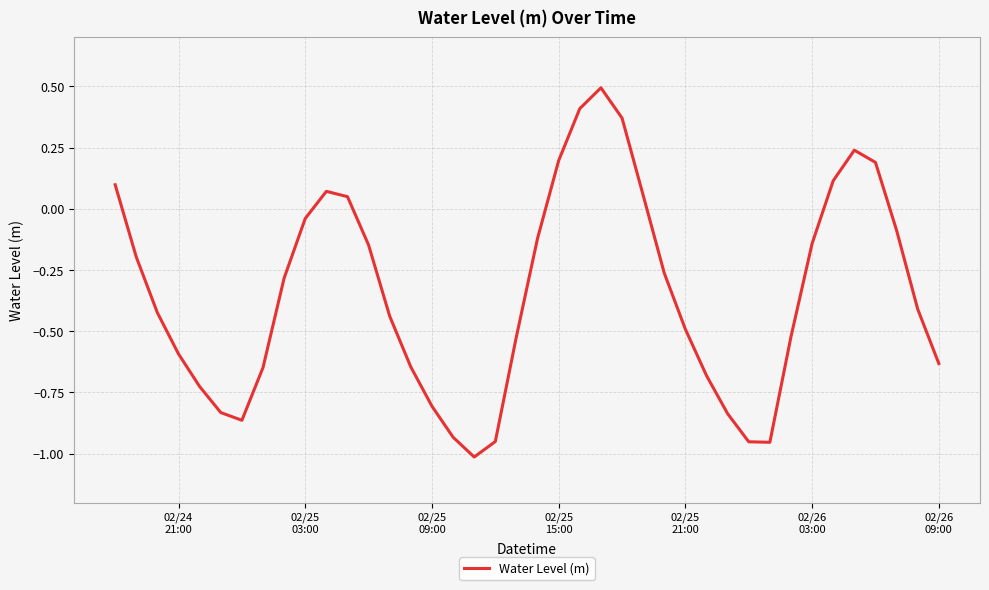

What is the difference between the maximum and minimum values?

1.5